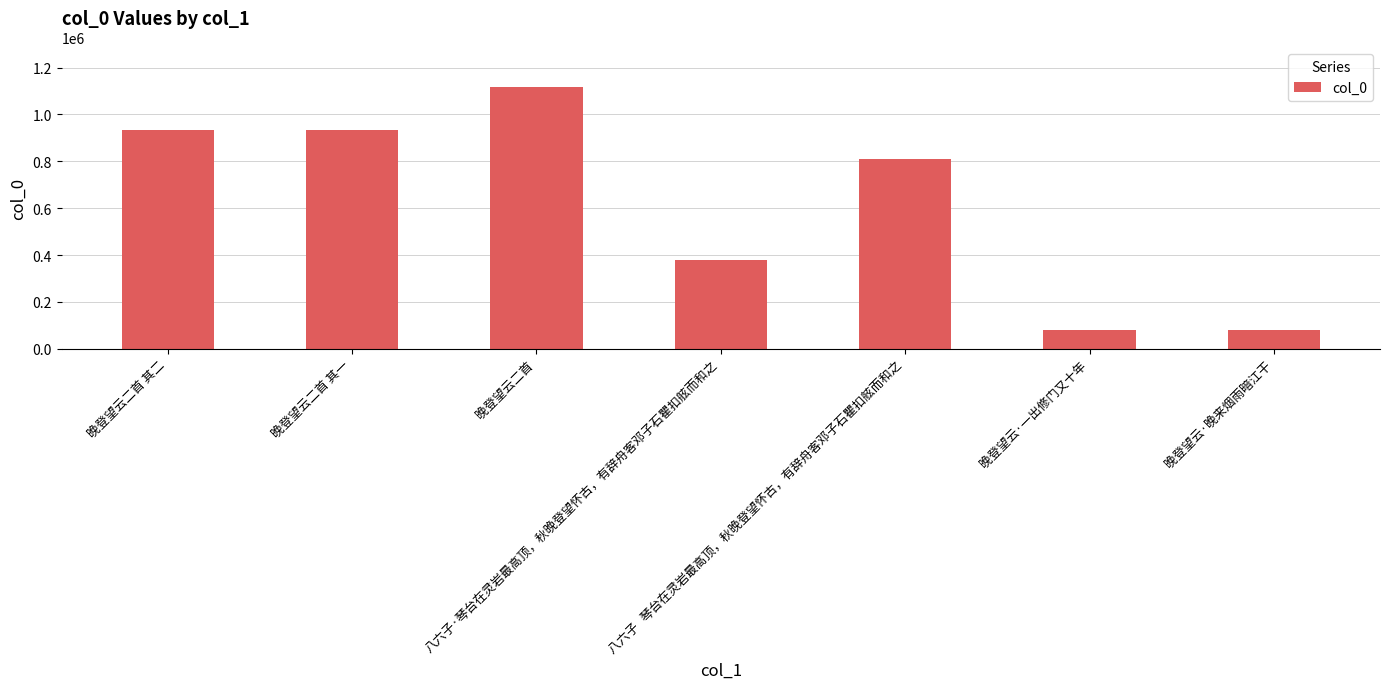

What is the maximum value shown in the chart?

1117869